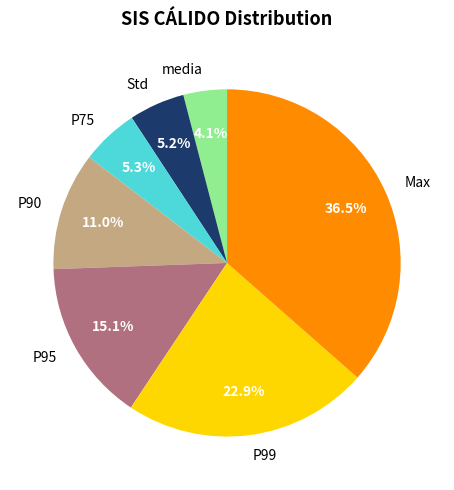

Which slice is the largest?

Max